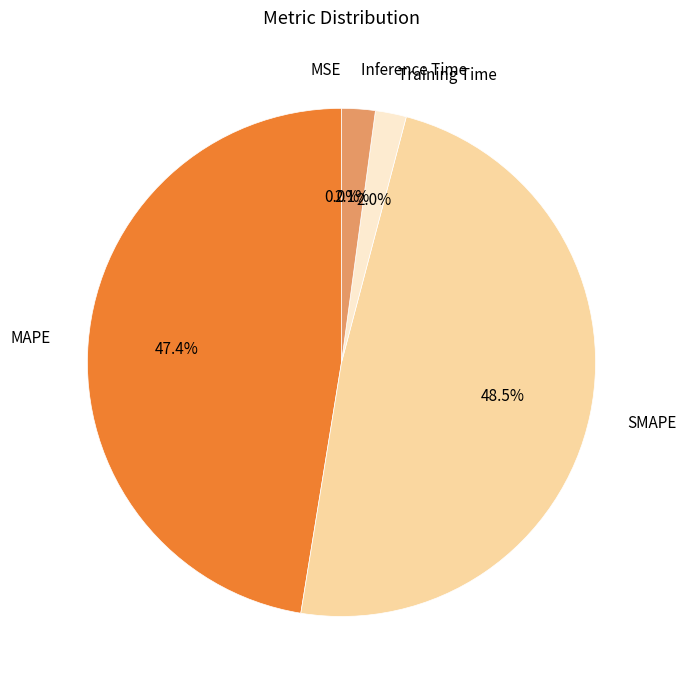

How many slices are in this pie chart?

5